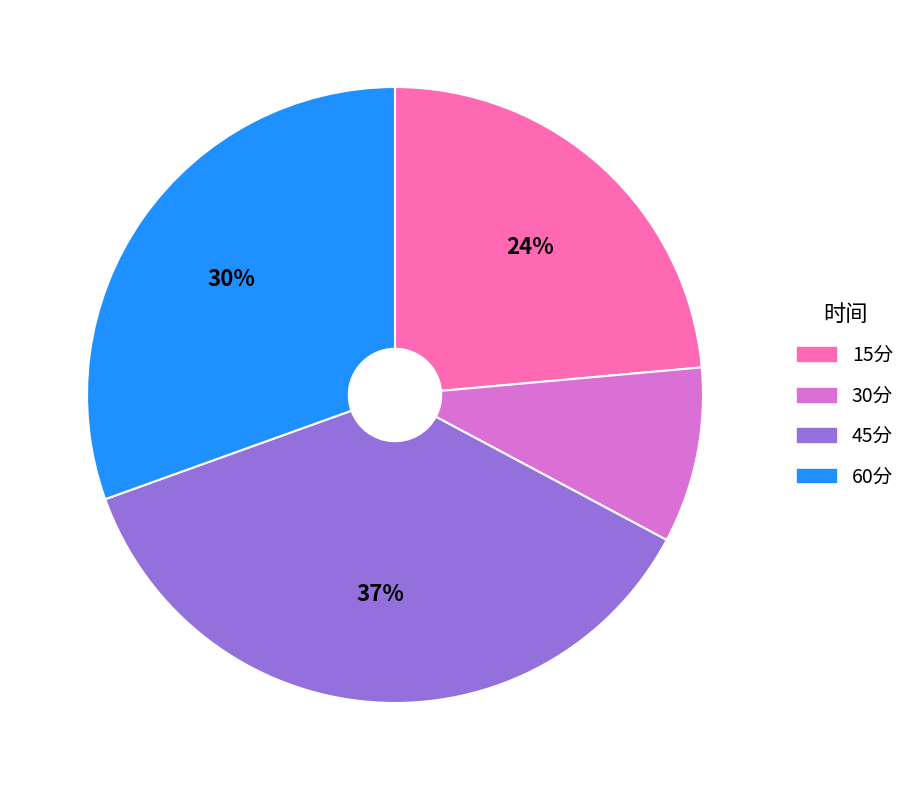

Which category has the smallest portion of the pie?

30分